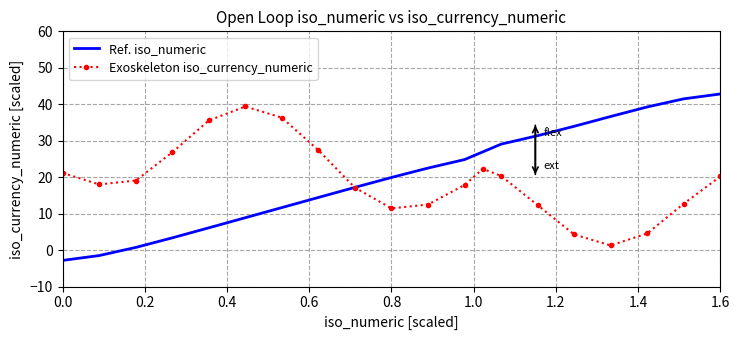

What is the maximum value shown in the chart?

42.8